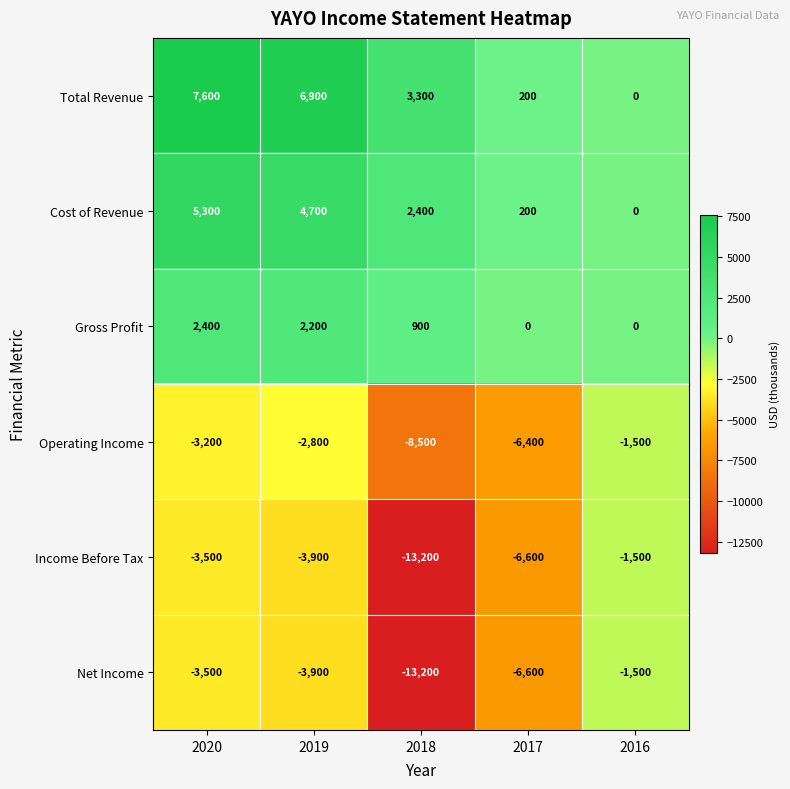

The Cost of Revenue series shows 3016 at 2019. True or false?

False